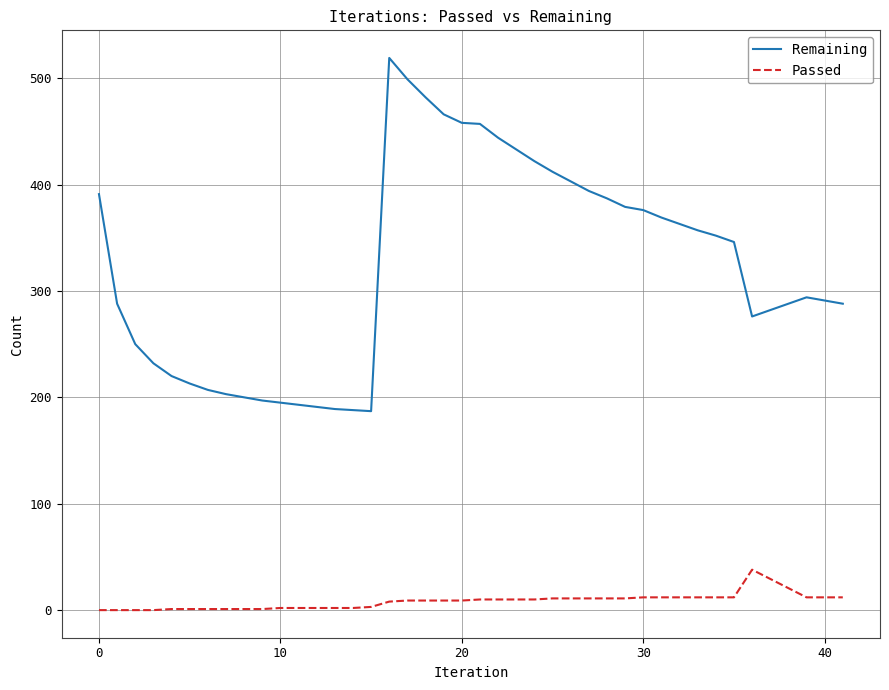

What is the difference between the maximum and minimum values in the Remaining series?

332